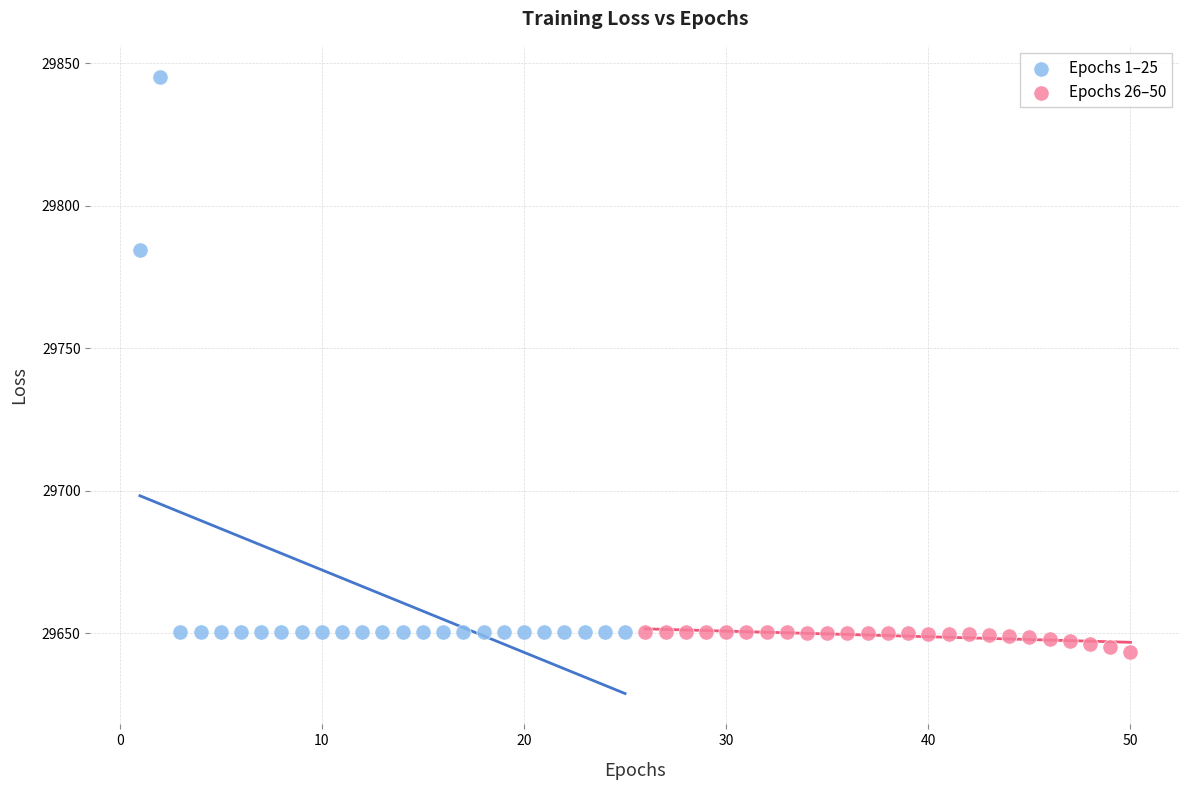

Which series has the largest Y range (max minus min)?

Epochs 1–25